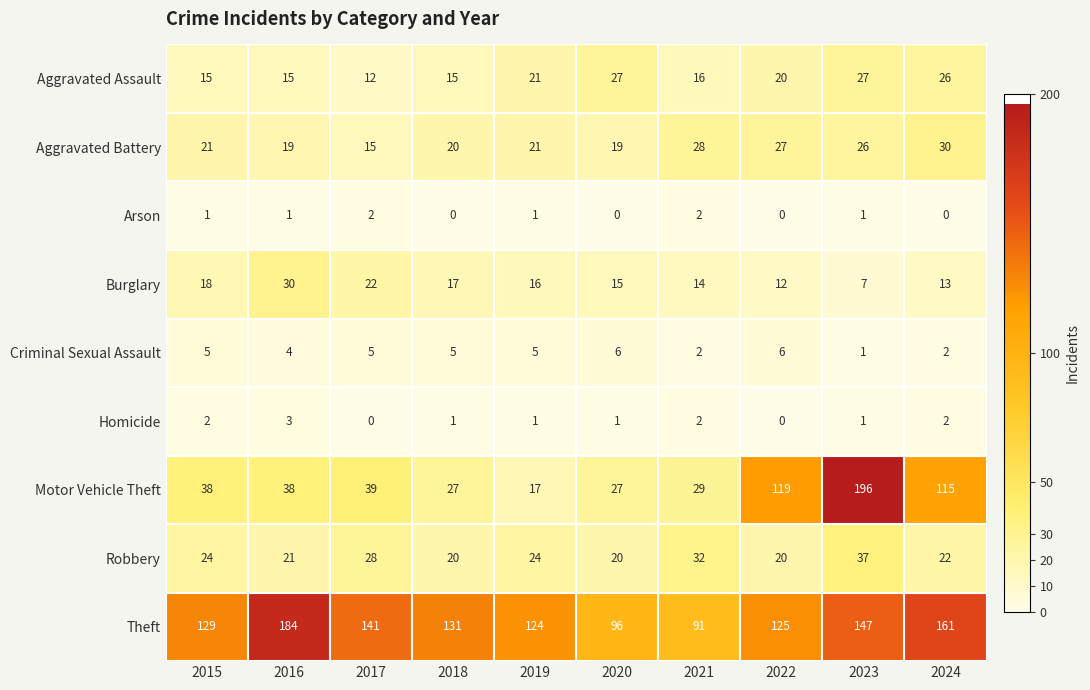

What is the difference between the Criminal Sexual Assault values at 2017 and 2021?

3